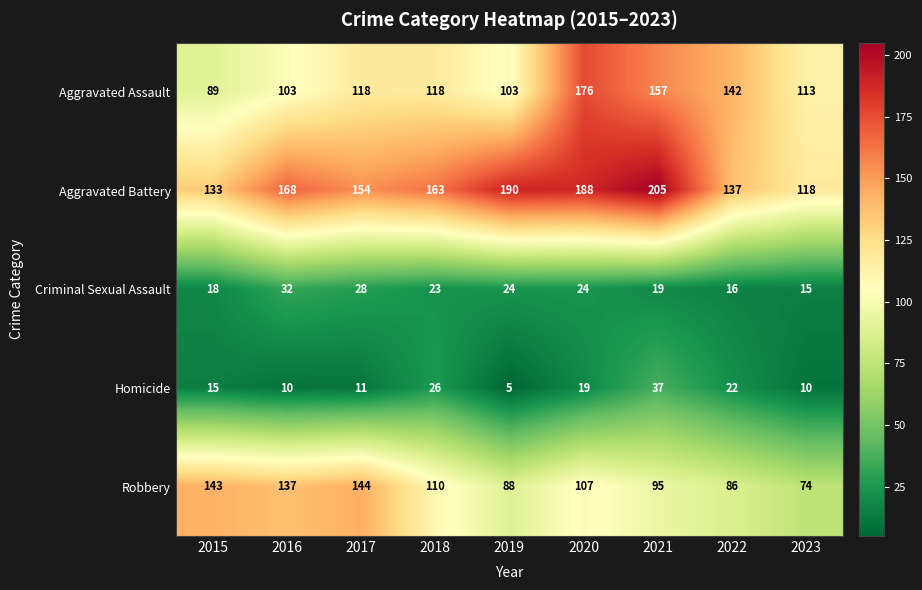

Is it true that Homicide equals 23 at 2015?

False